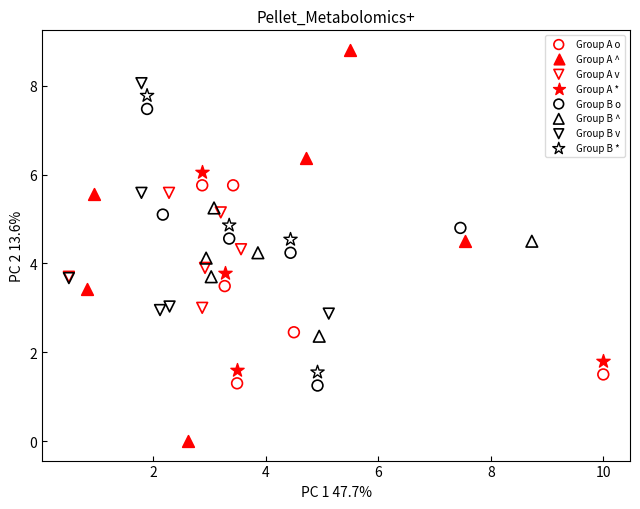

Which series reaches the maximum Y coordinate?

Group A ^